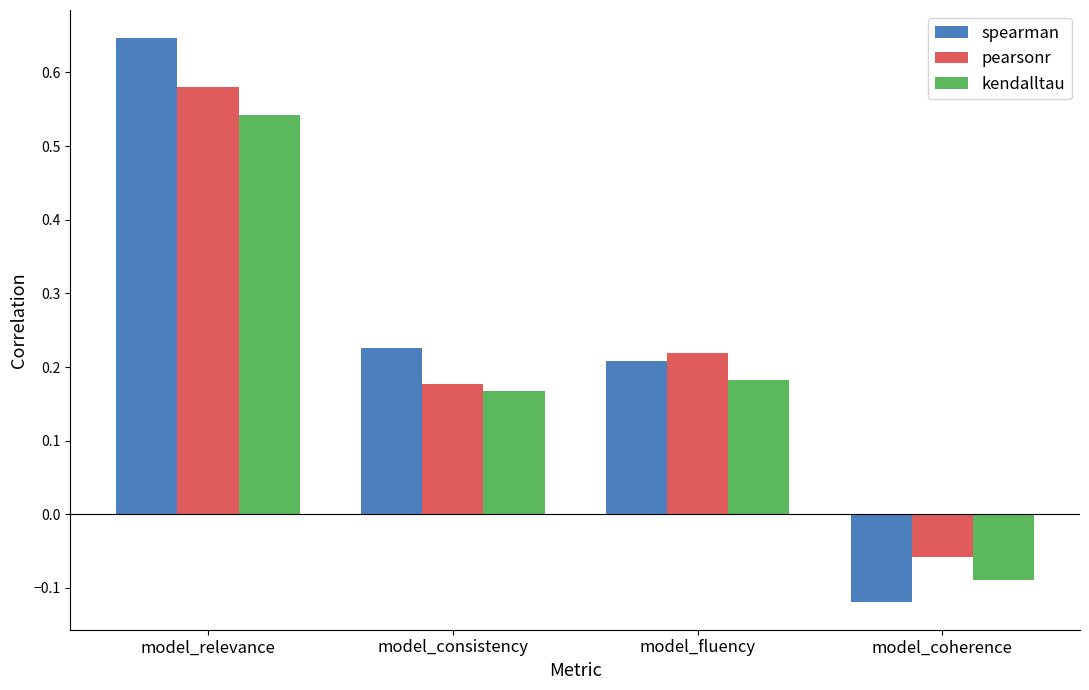

At which category is the sum across all series the highest?

model_relevance